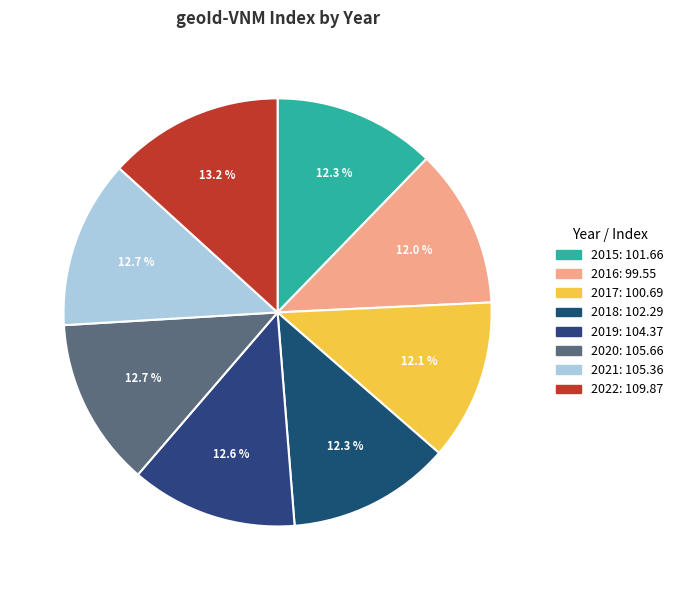

Combined, what portion of the pie is 2021 and 2016?

24.7%